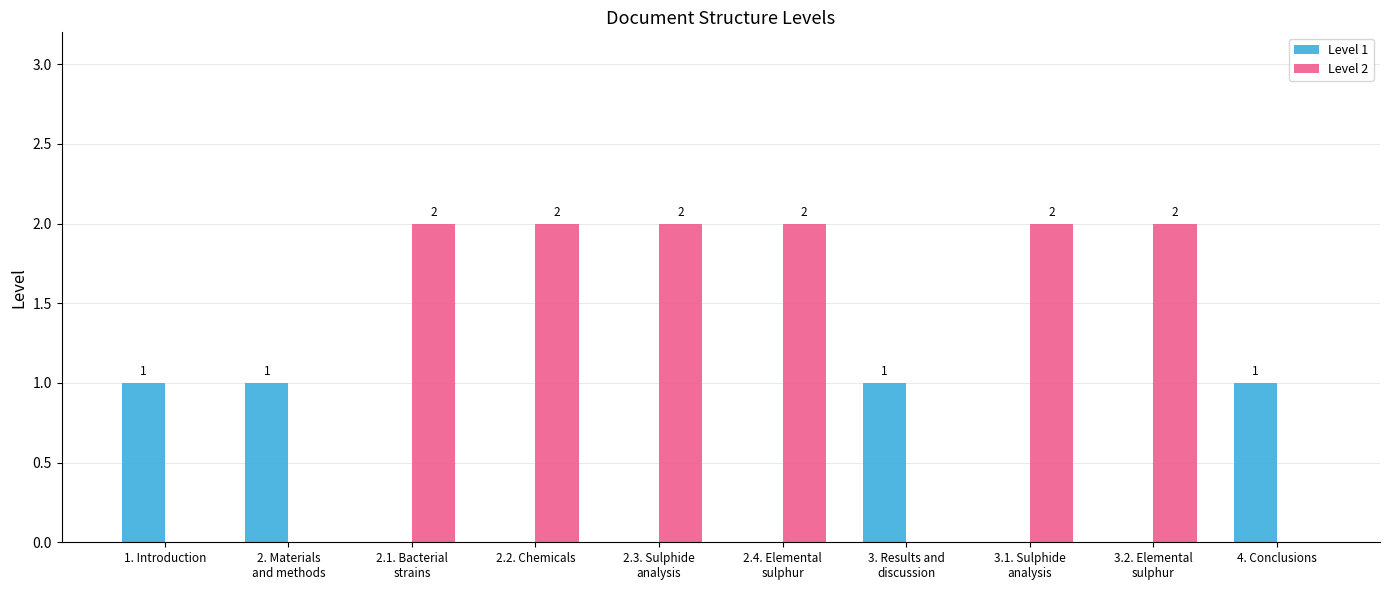

Is it true that Level 1 equals 2 at 4. Conclusions?

False